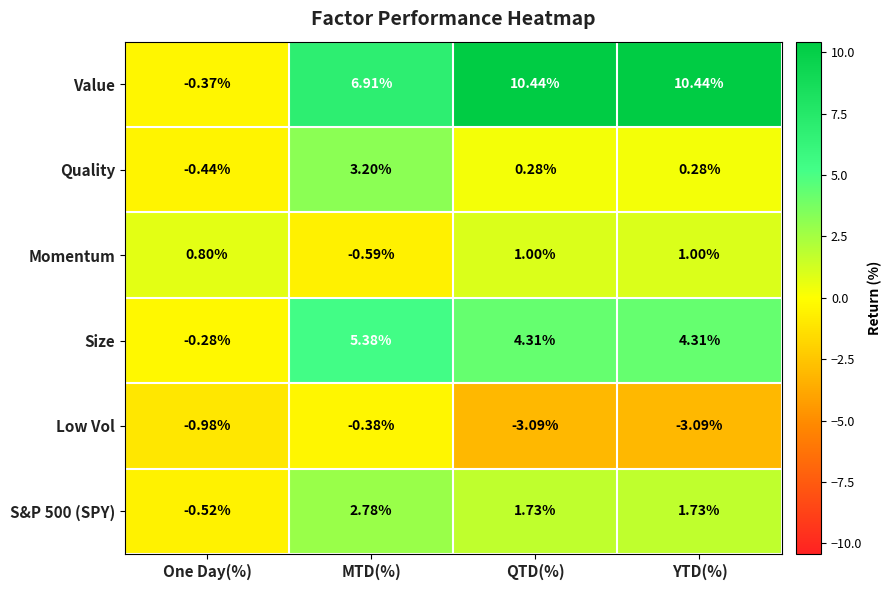

How many values in Size are below zero?

1